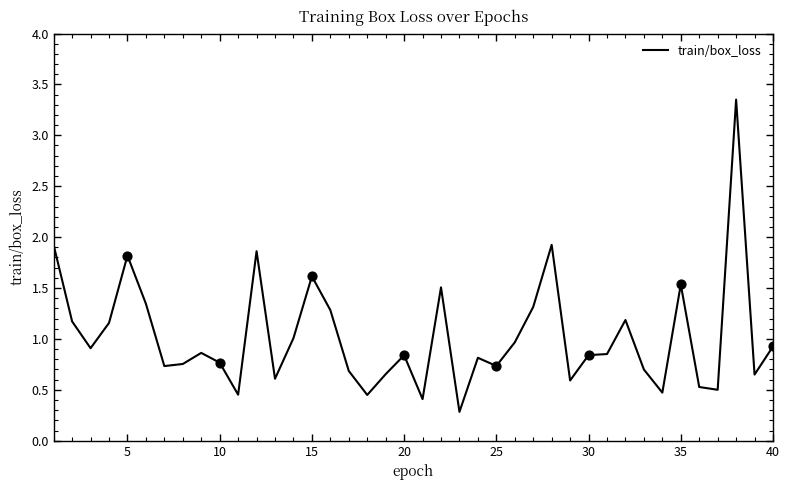

What is the smallest value displayed?

0.3